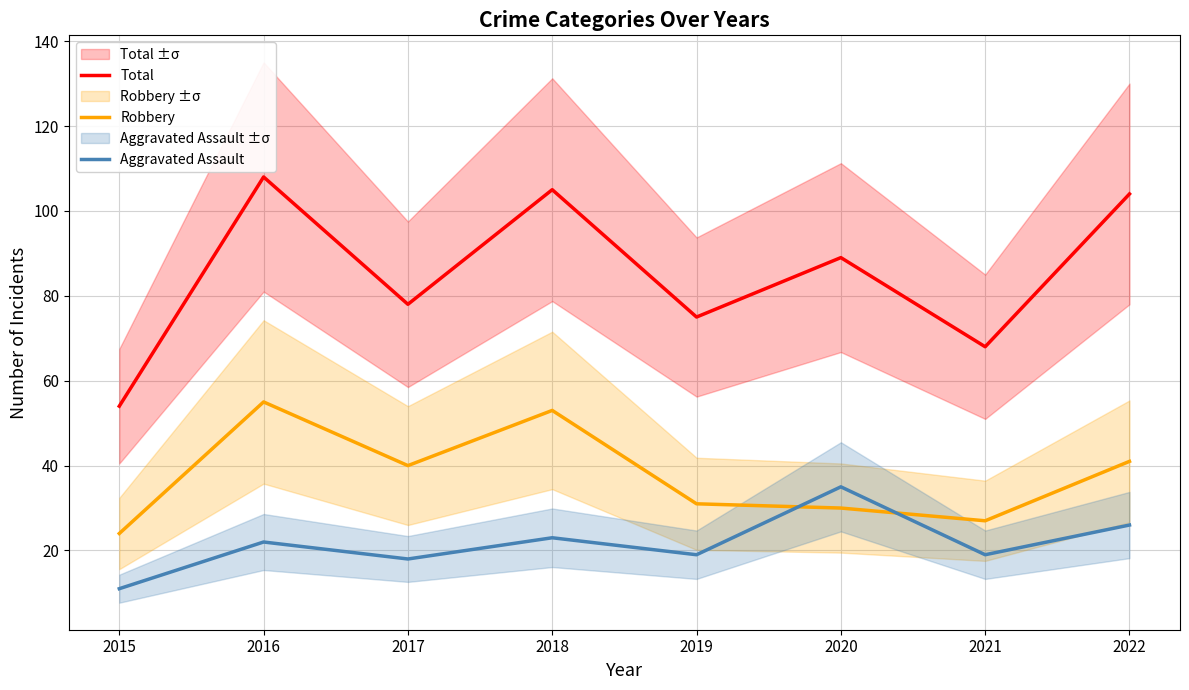

At how many categories does at least one series exceed 59?

7